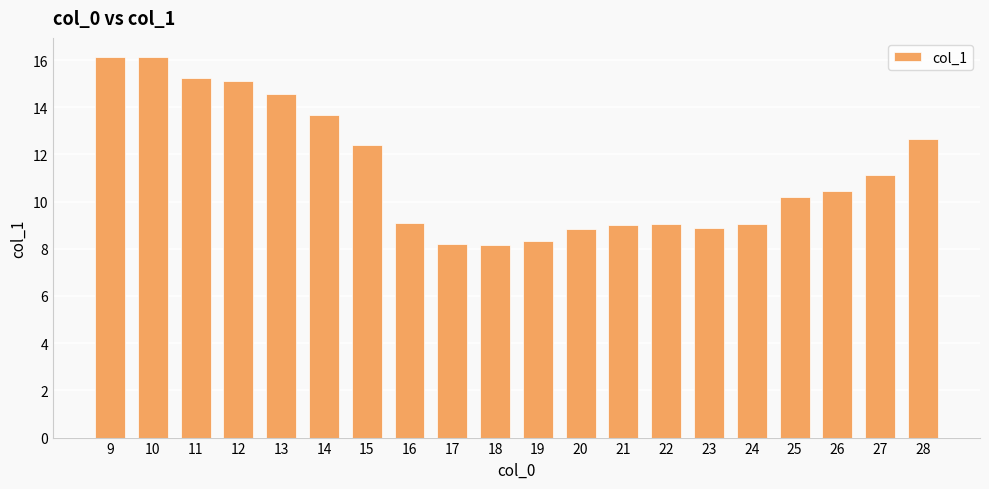

Where is the data nearest to the value 12?

15